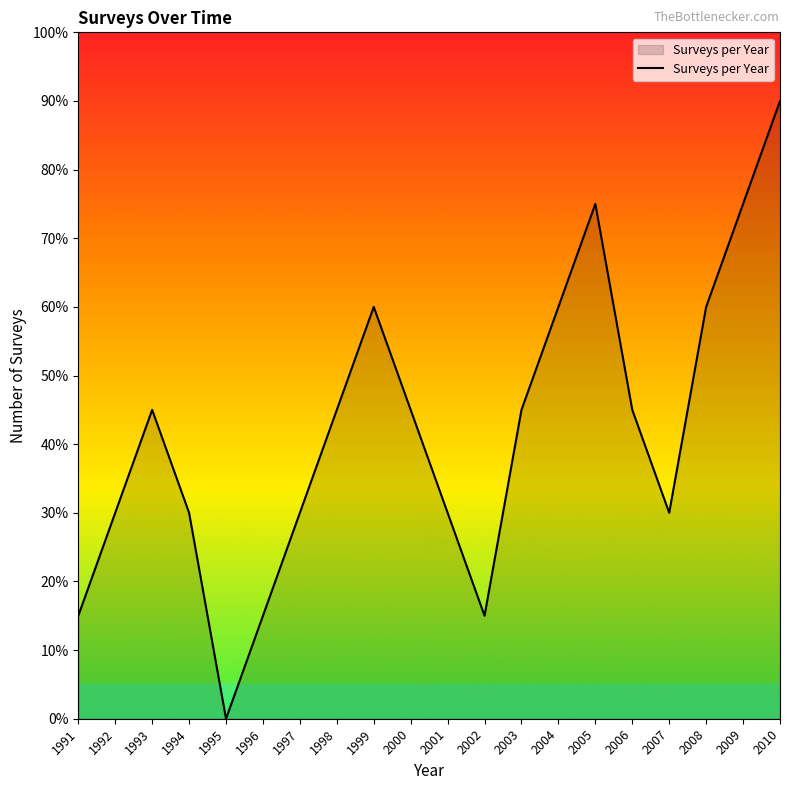

True or false: the data has more than 2 interior local peaks.

True